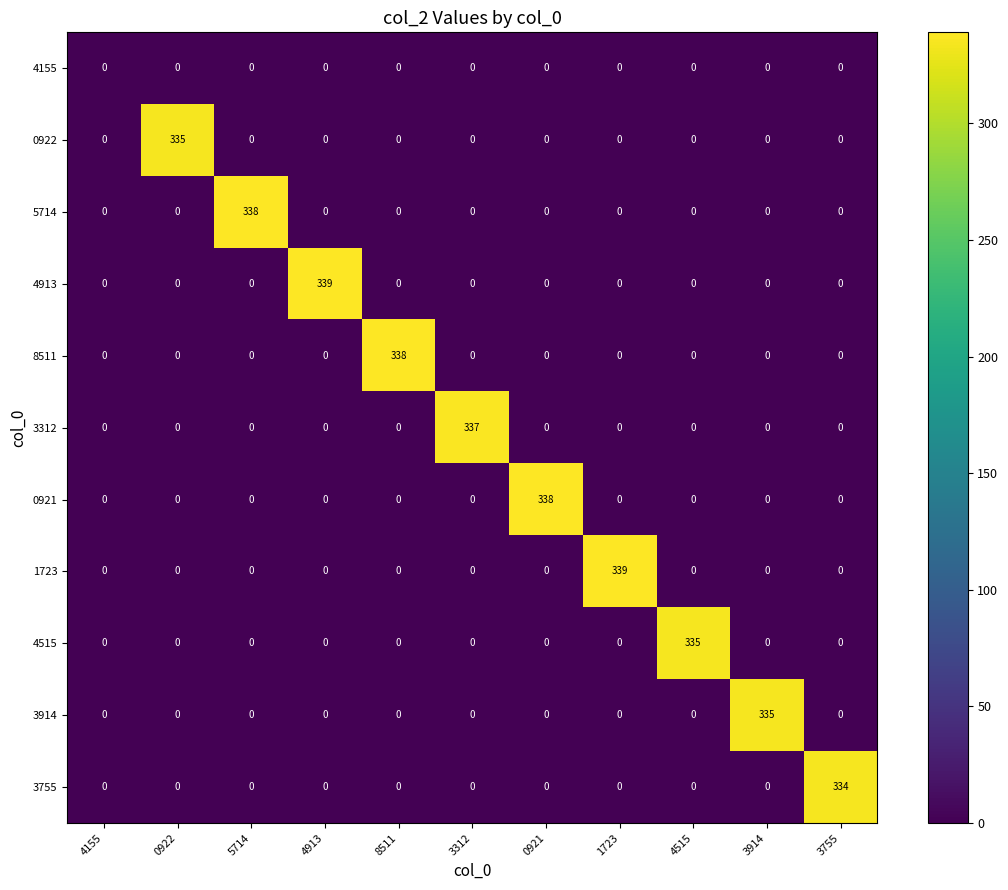

The 1723 series shows 0 at 3755. True or false?

True